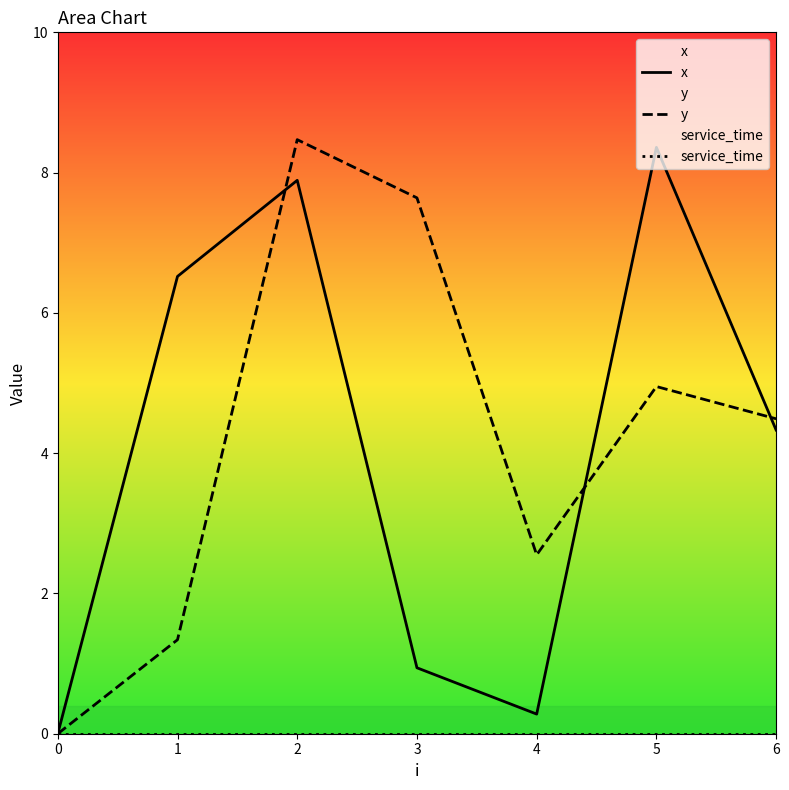

What is the difference between the x values at 3 and 4?

0.7